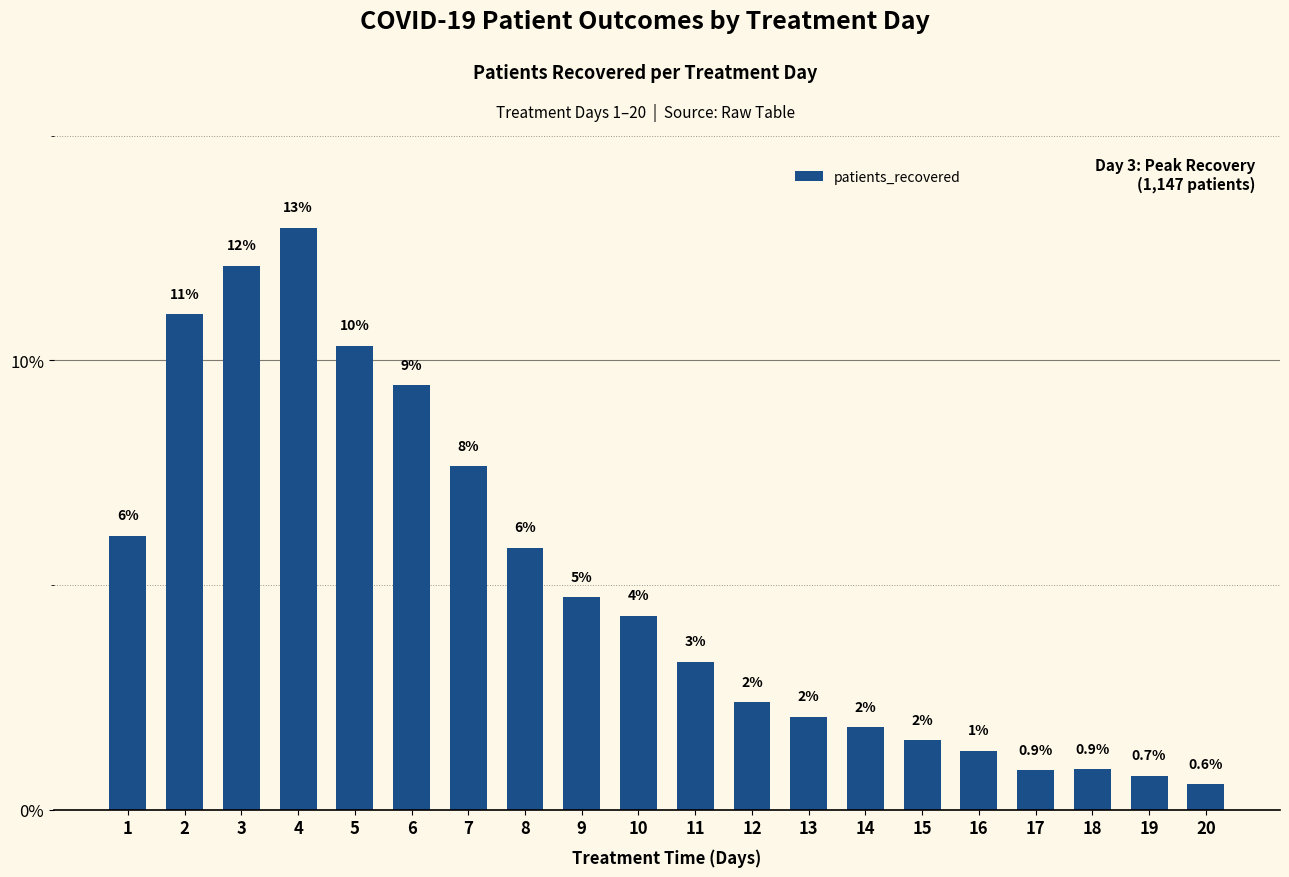

Does the chart contain any negative values?

No